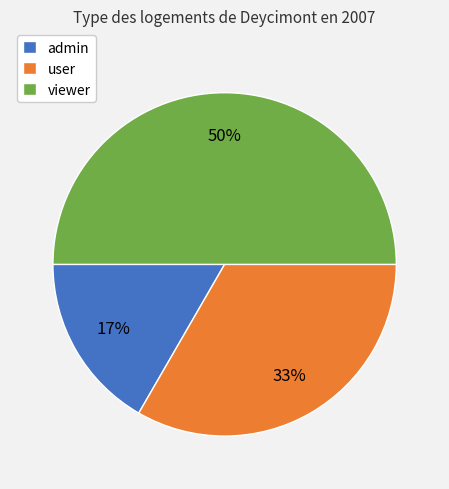

Rank the categories by value from lowest to highest.

admin, user, viewer